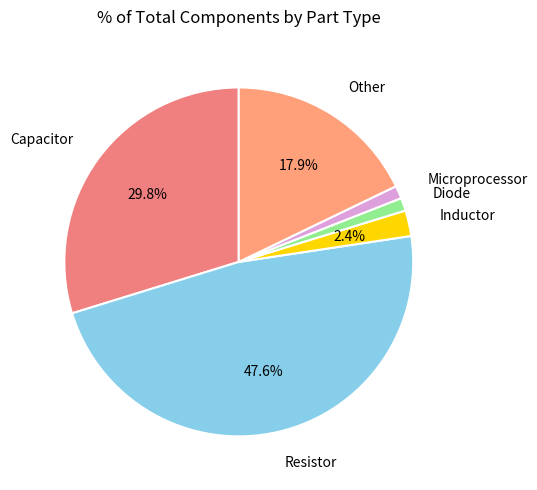

Between Capacitor and Inductor, which is larger?

Capacitor